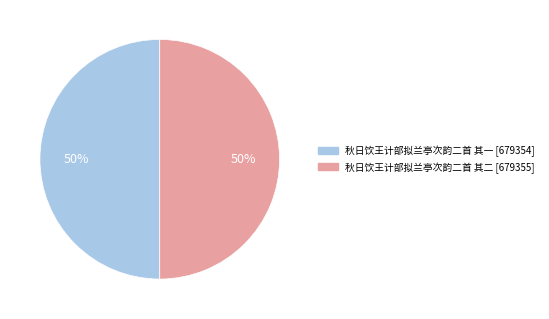

What is the ratio of the value at 秋日饮王计部拟兰亭次韵二首 其二 to the value at 秋日饮王计部拟兰亭次韵二首 其一?

1.0